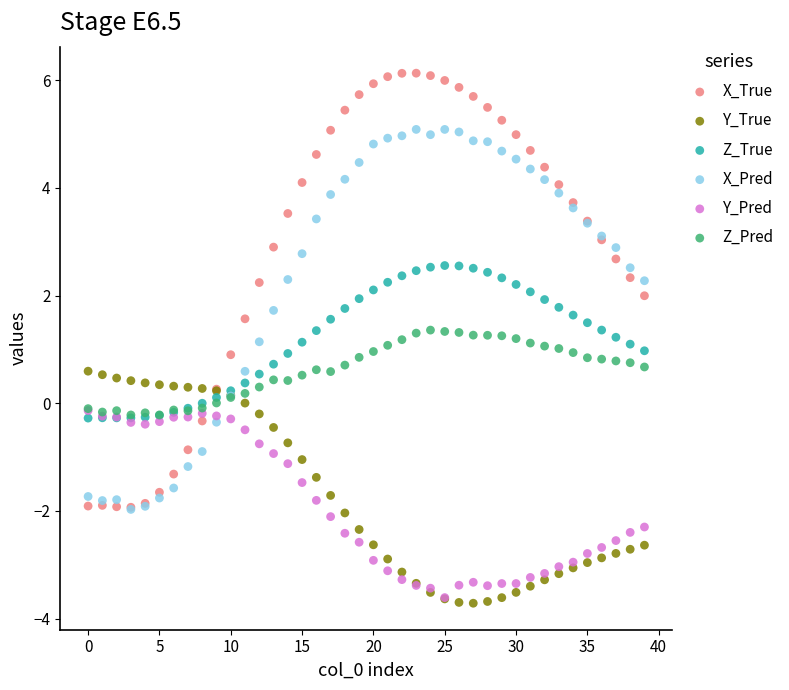

What are all the series names shown in the legend?

X_True, Y_True, Z_True, X_Pred, Y_Pred, Z_Pred